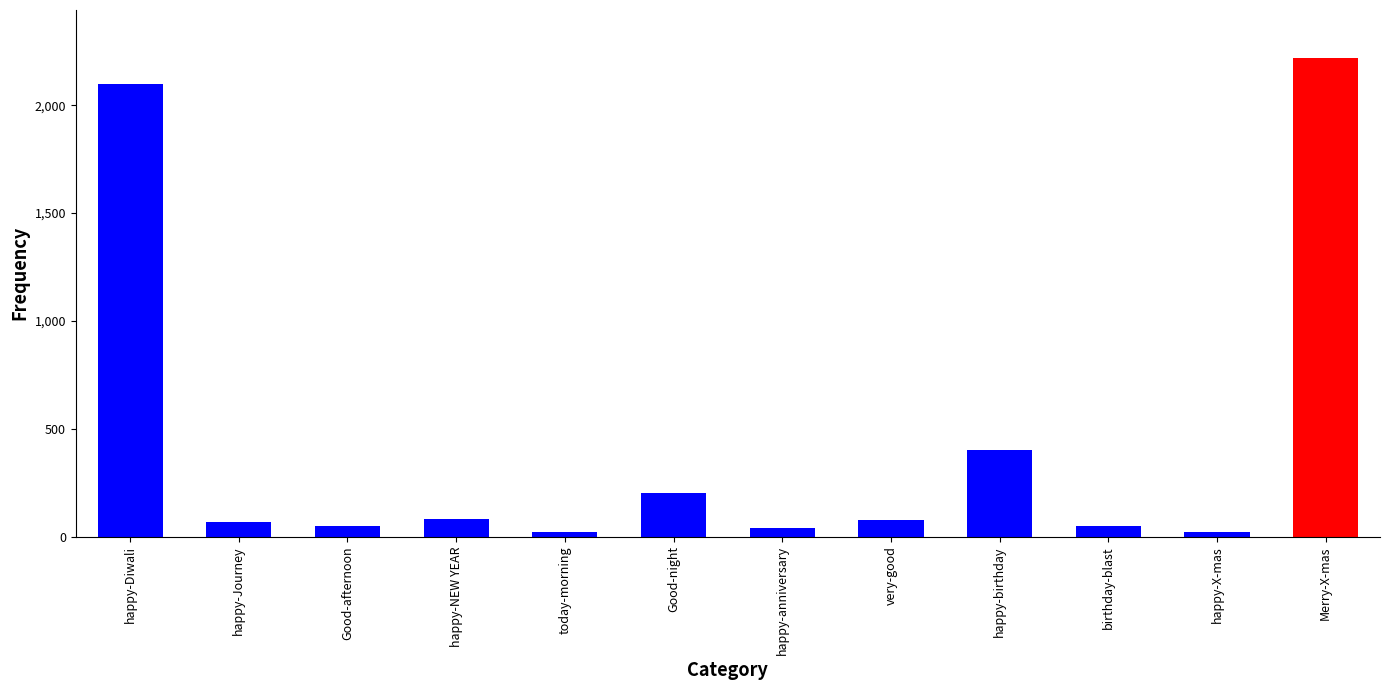

What is the sum of all values?

5325